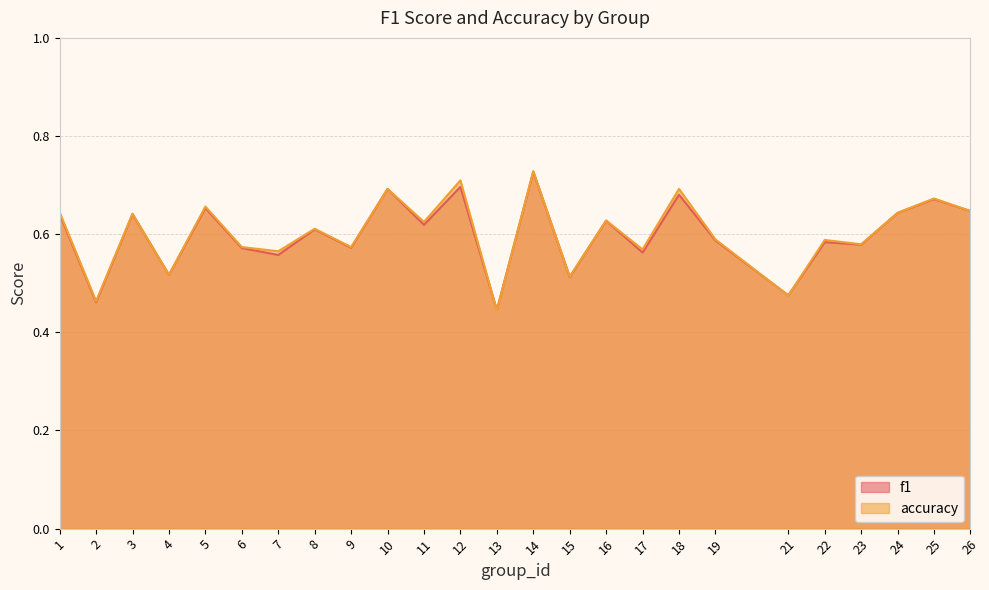

What is the maximum value shown in the chart?

0.7